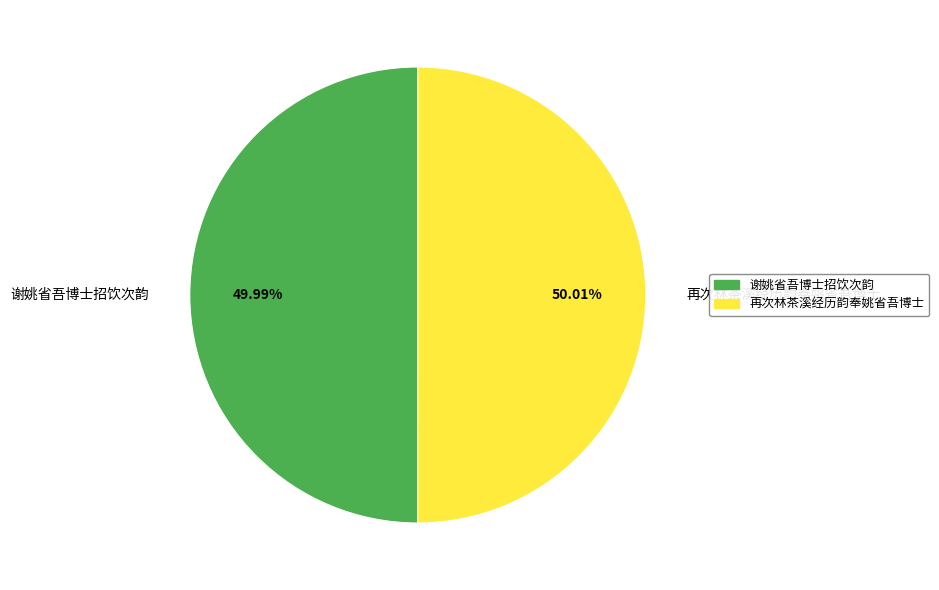

True or false: 再次林茶溪经历韵奉姚省吾博士 accounts for 39% of the total.

False